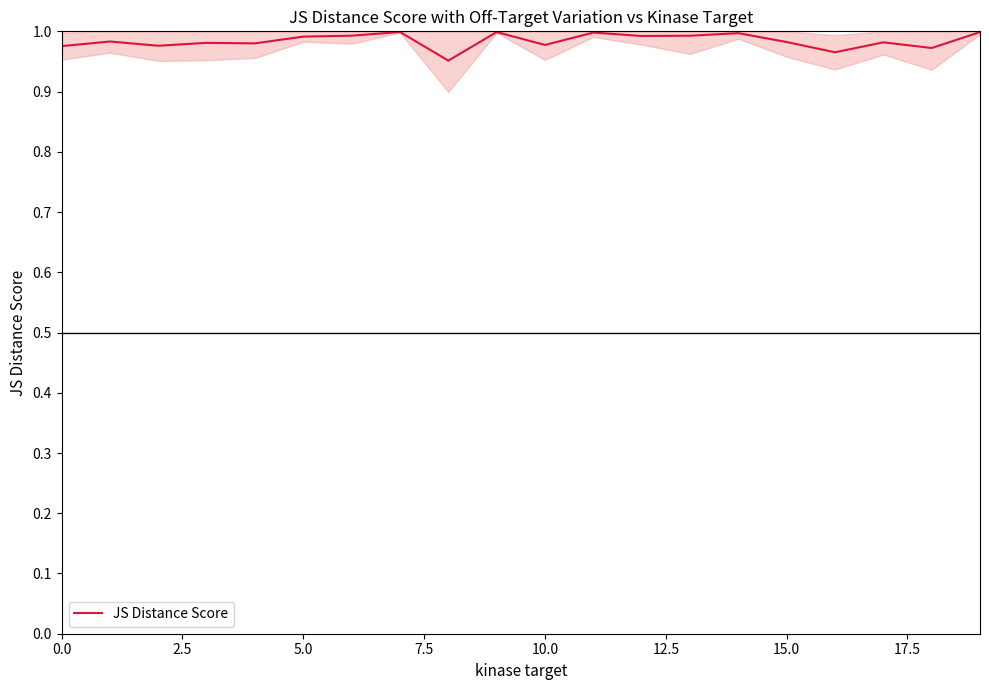

How many points are higher than both their immediate neighbors (excluding endpoints)?

7